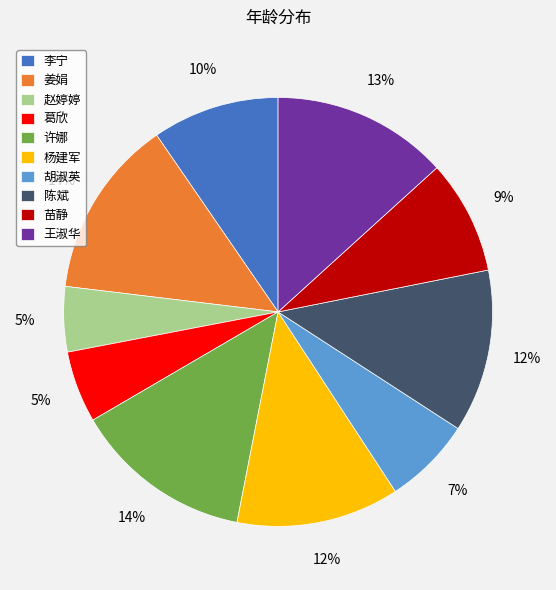

To the nearest percent, what is the average slice percentage?

10%